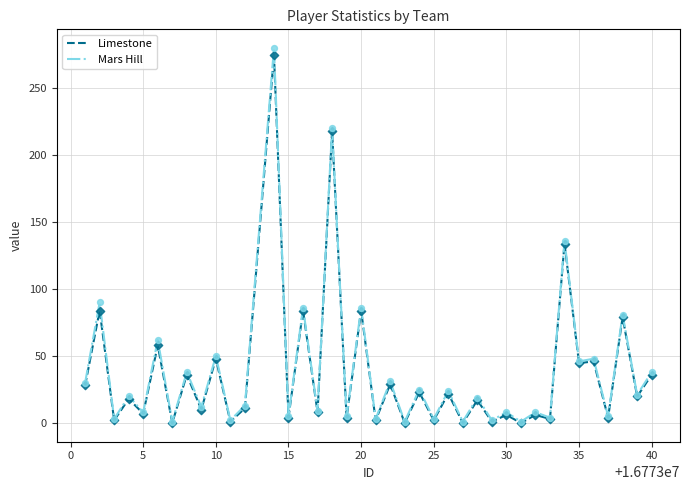

Which series has the widest spread of values?

Mars Hill